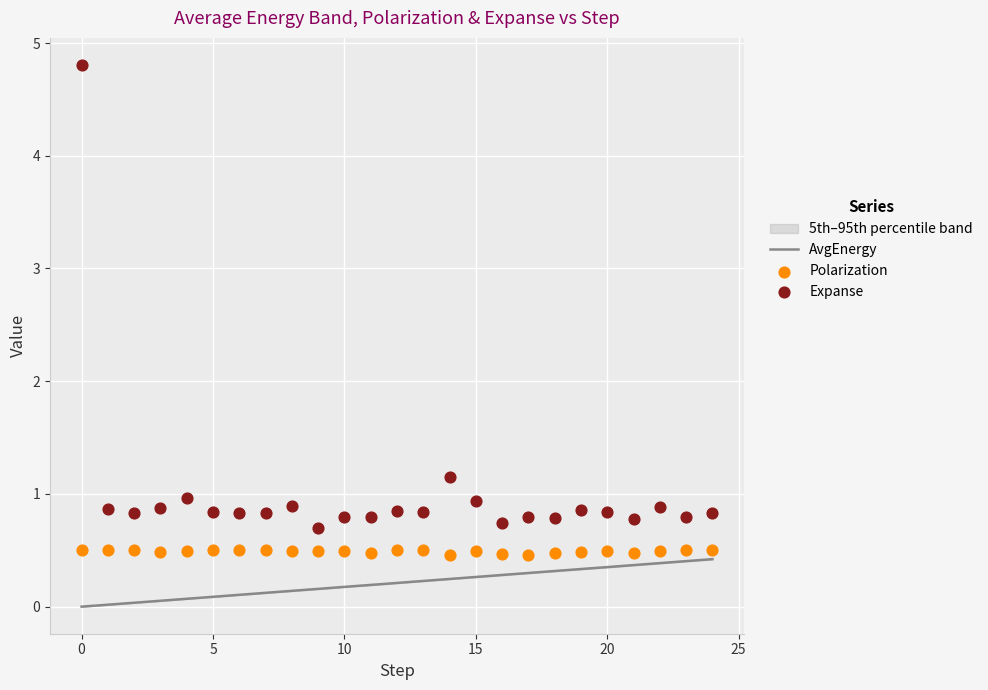

Which series contains the lowest Y value?

AvgEnergy